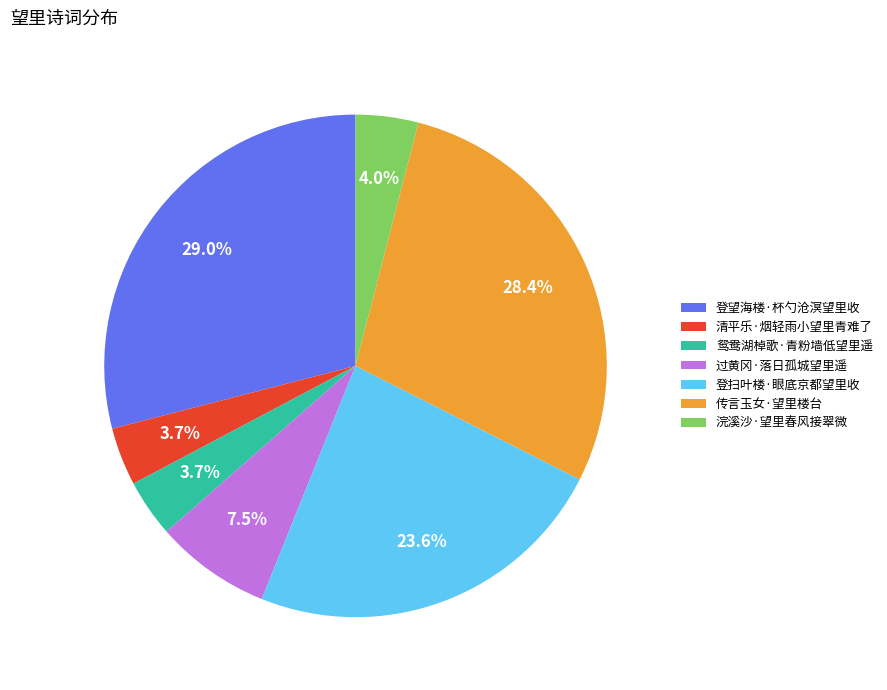

What percentage is NOT represented by 清平乐·烟轻雨小望里青难了?

96.3%